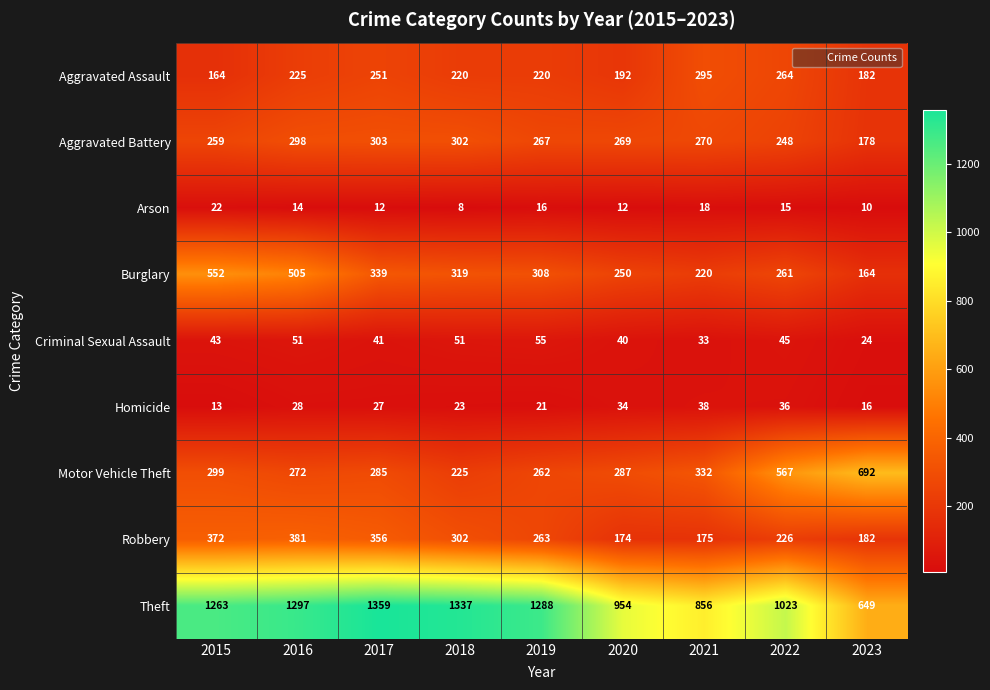

Which label corresponds to the largest value in the chart?

2017